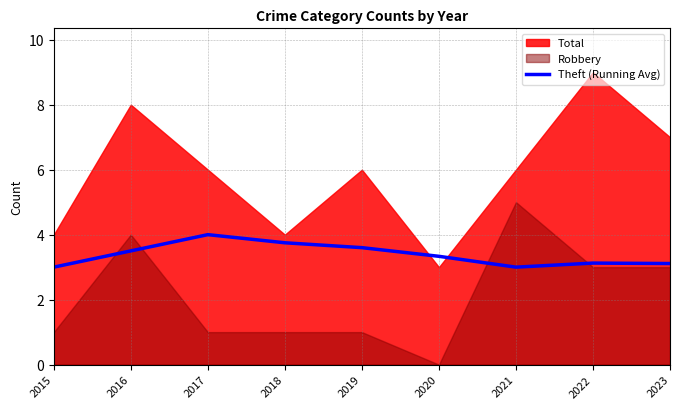

How many values are between 3 and 4?

9